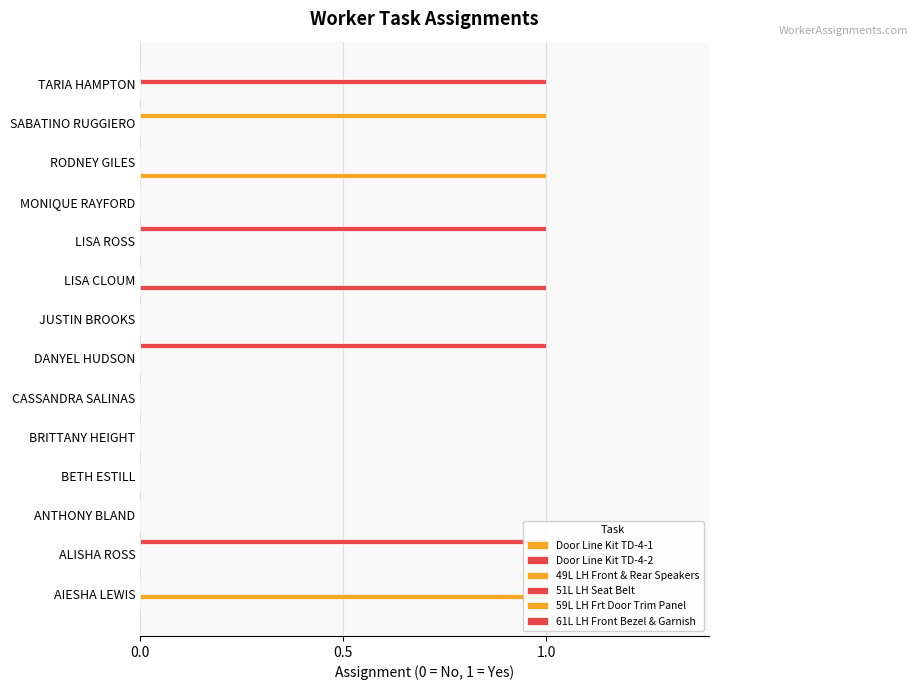

Reading left to right, extract all data points from this chart.

Door Line Kit TD-4-1: 0	0	0	0	0	0	0	0	0	0	0	1	0	0
Door Line Kit TD-4-2: 0	0	0	0	0	0	0	0	1	0	0	0	0	0
49L LH Front & Rear Speakers: 1	0	0	0	0	0	0	0	0	0	0	0	0	0
51L LH Seat Belt: 0	0	0	0	0	0	0	0	0	0	0	0	0	1
59L LH Frt Door Trim Panel: 0	0	0	0	0	0	0	0	0	0	0	0	1	0
61L LH Front Bezel & Garnish: 0	1	0	0	0	0	1	0	0	1	0	0	0	0